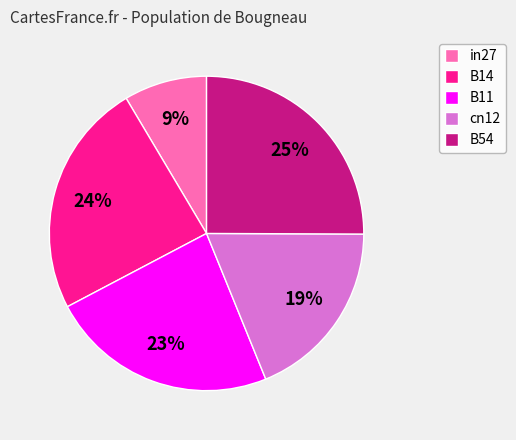

To the nearest percent, what is the average slice percentage?

20%